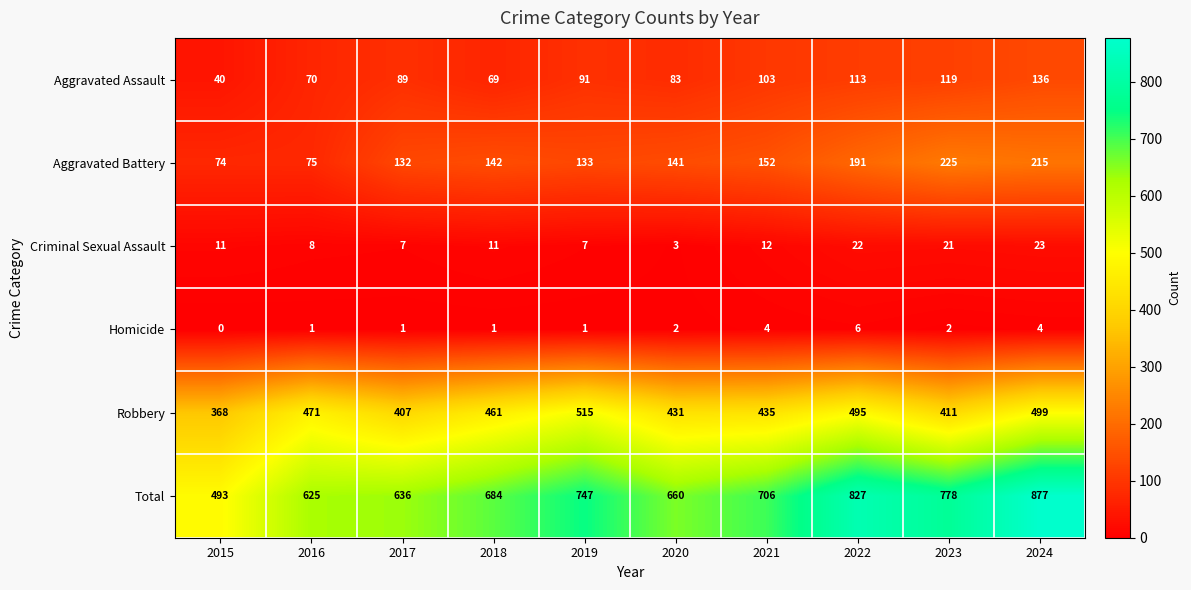

What is the difference between the highest and lowest values at 2022?

821